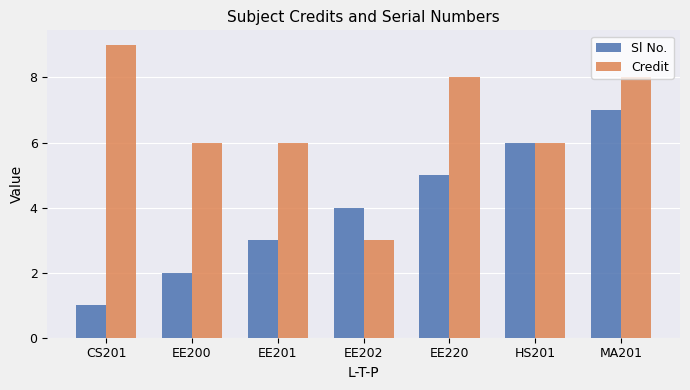

What is the smallest value displayed?

1